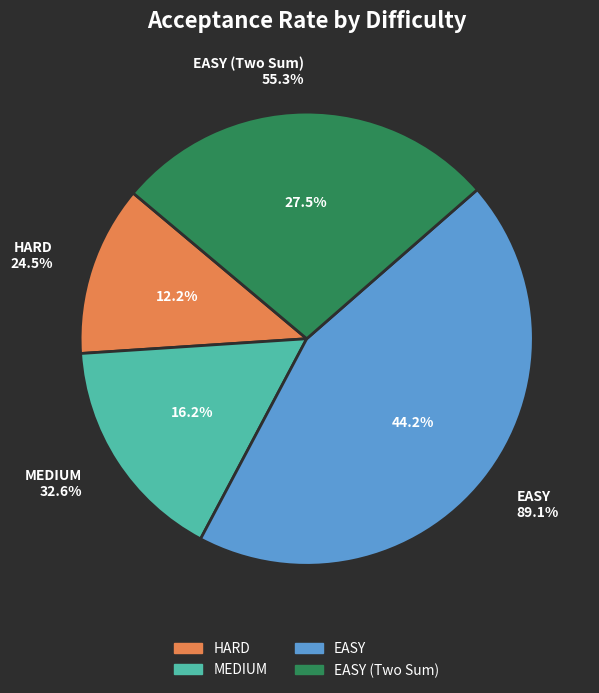

Combined, what portion of the pie is EASY and HARD?

56.3%